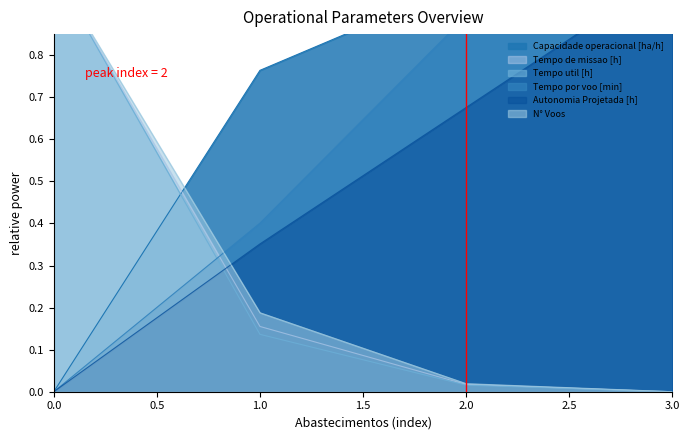

The value of Tempo por voo [min] at 0 is 0.0. True or false?

True